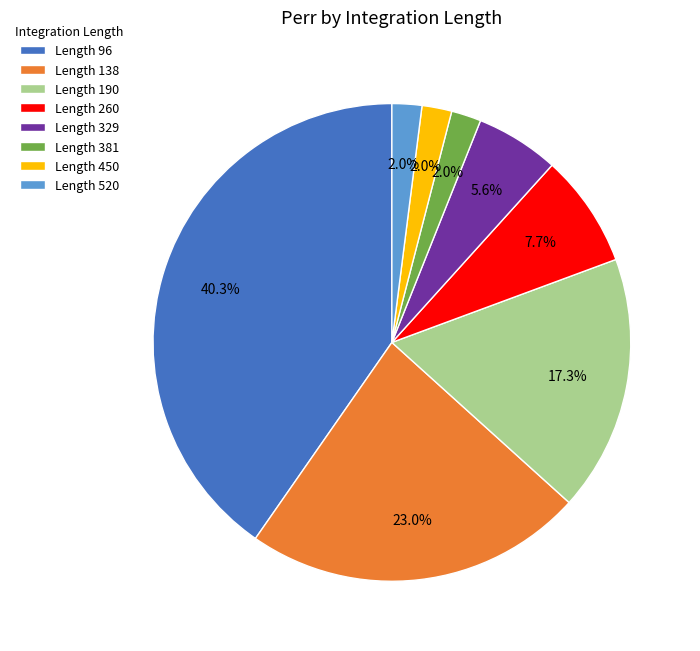

Do Length 381 and Length 450 together represent more than half of the pie?

No